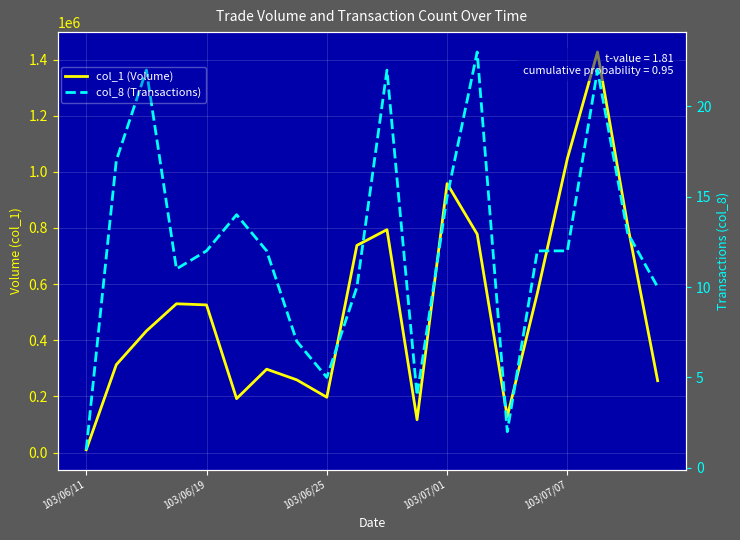

Which series has the largest total across all categories?

col_1 (Volume)